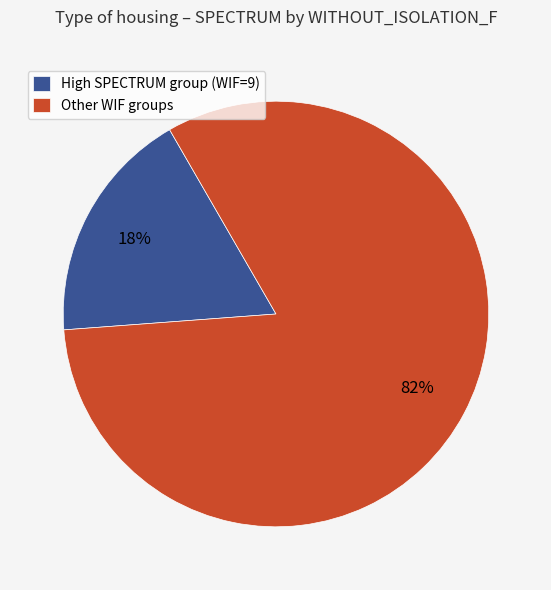

To the nearest percent, what is the average slice percentage?

50%